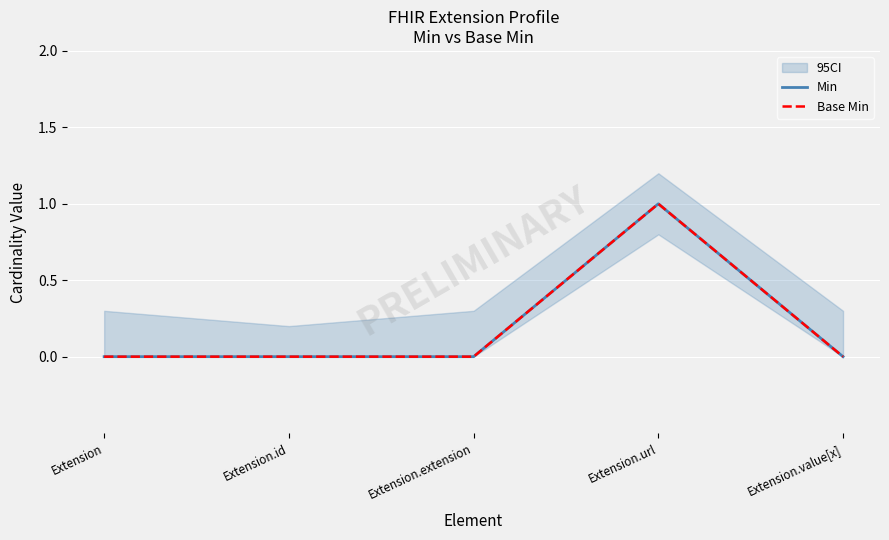

Which series has the widest spread of values?

Min